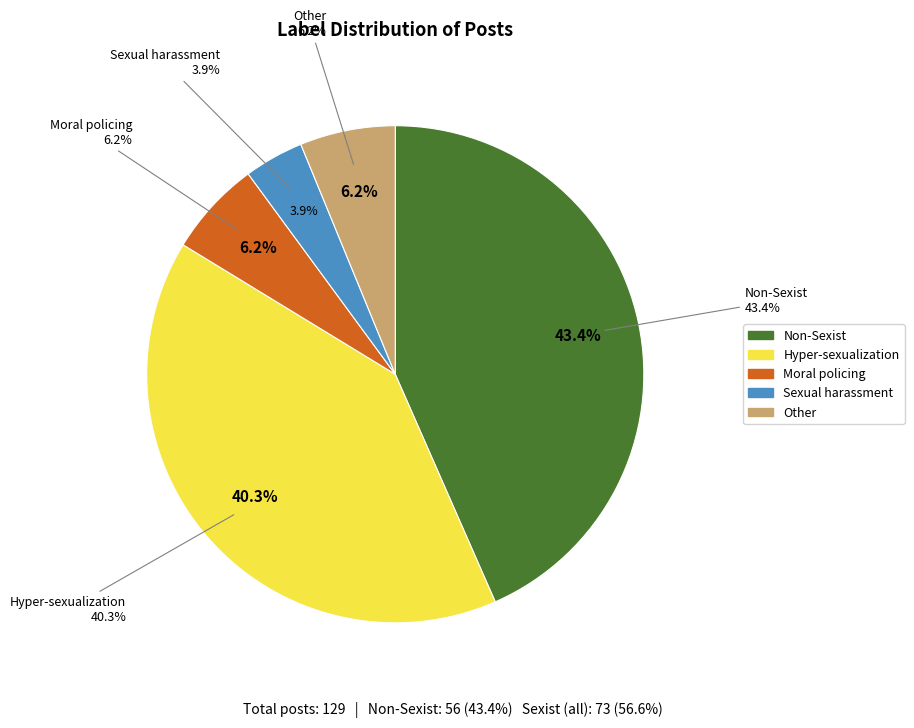

Is it true that Other is 18% of the pie?

False